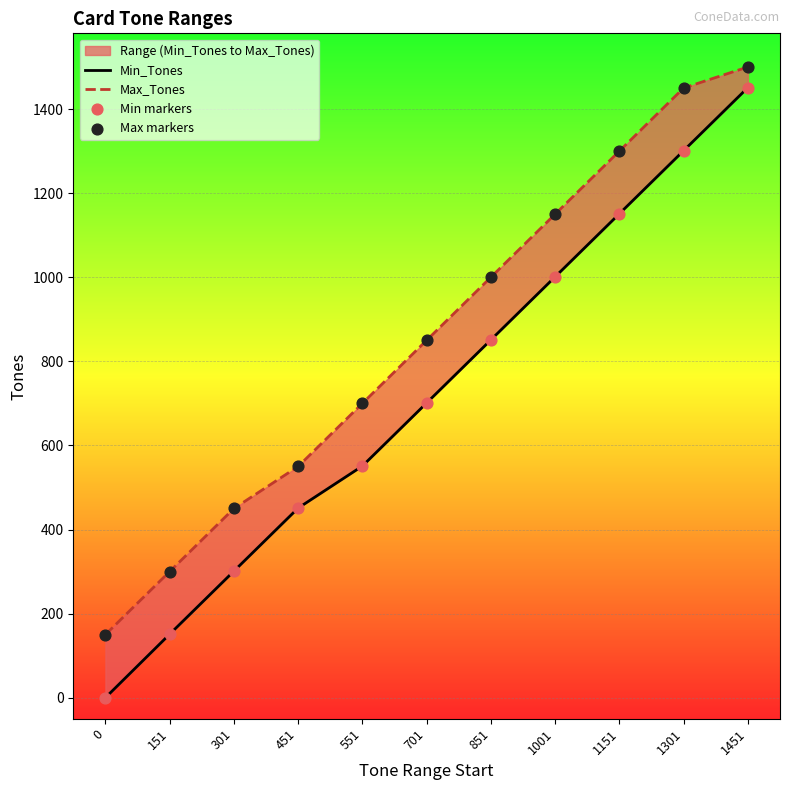

Which series reaches the maximum Y coordinate?

Max_Tones